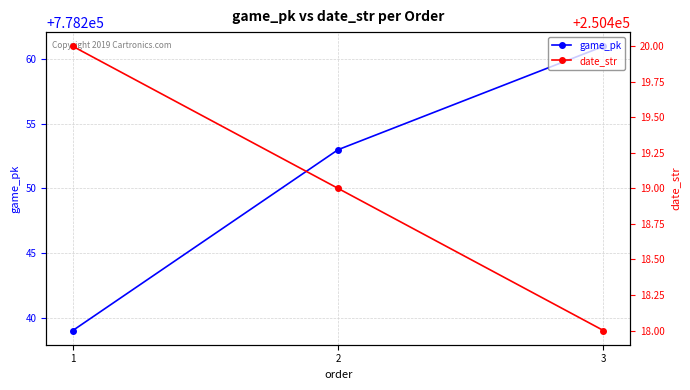

Reading right to left, transcribe all the data shown in this chart.

game_pk: 3=778261	2=778253	1=778239
date_str: 3=250418	2=250419	1=250420